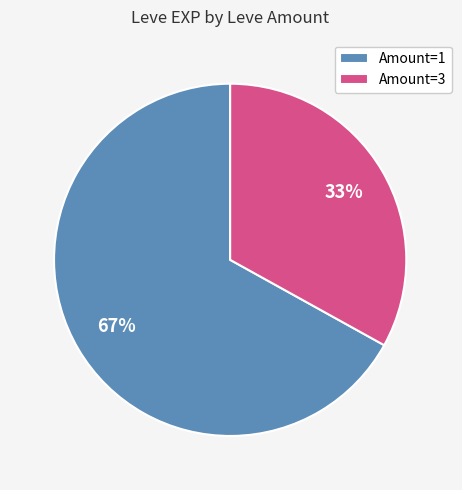

What is the smallest slice in the pie chart?

Amount=3